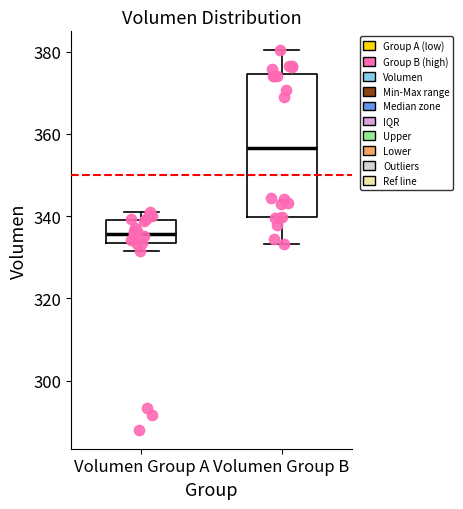

Reading left to right, read every box against the y-axis: the position of its median line, the range the box covers, and the ends of its whiskers. The values are not printed on the chart, so give them approximately, as read against the axis.

Volumen Group A: median 336, box 334 to 340, whiskers 332 to 342
Volumen Group B: median 356, box 340 to 374, whiskers 334 to 380